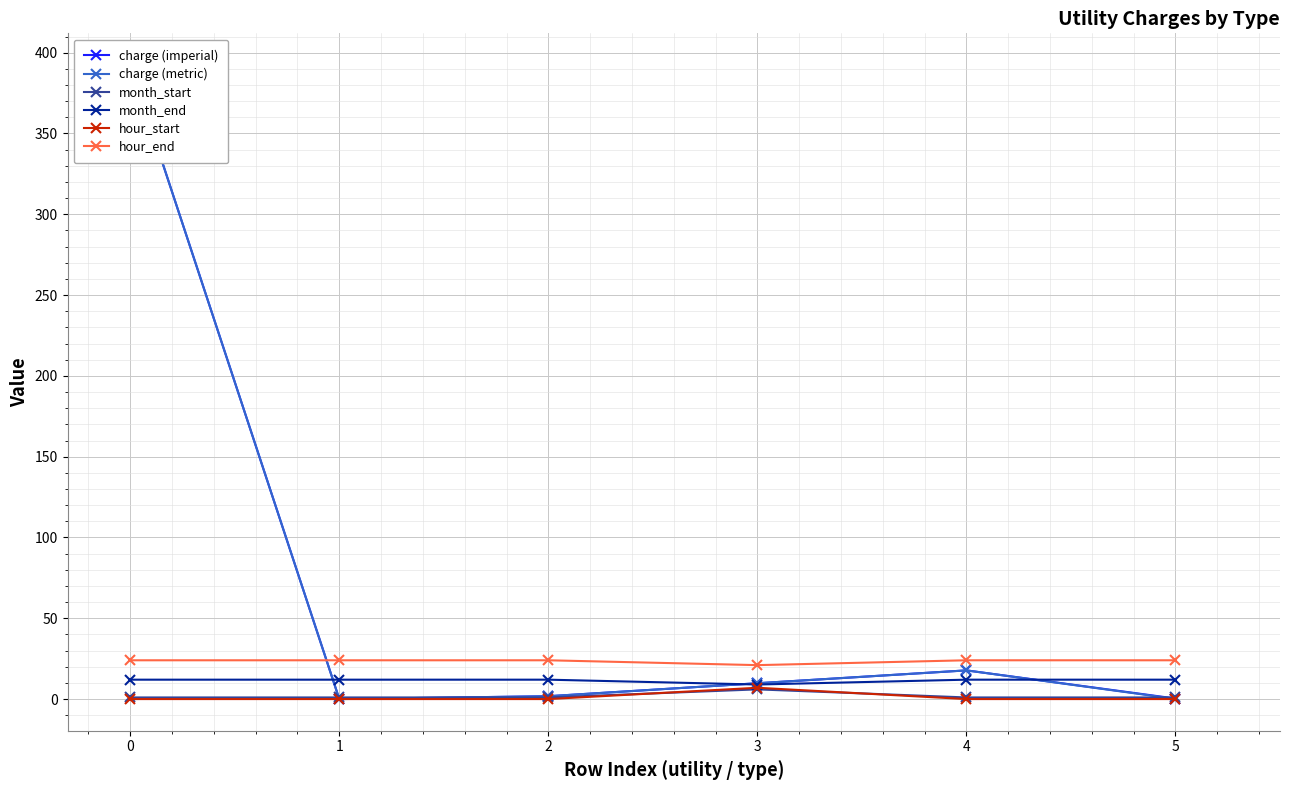

What is the total value across all series at 4?

72.5